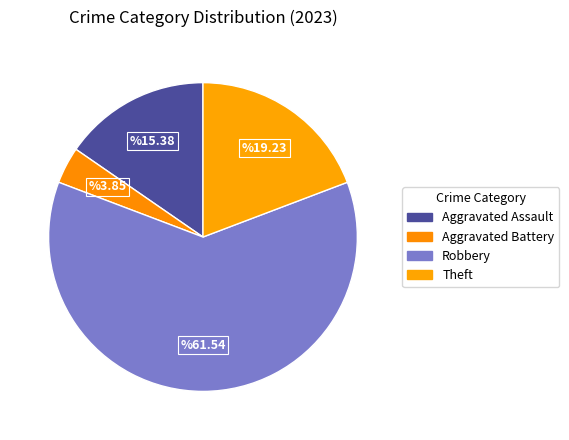

To the nearest percent, what portion does Aggravated Assault represent?

15%